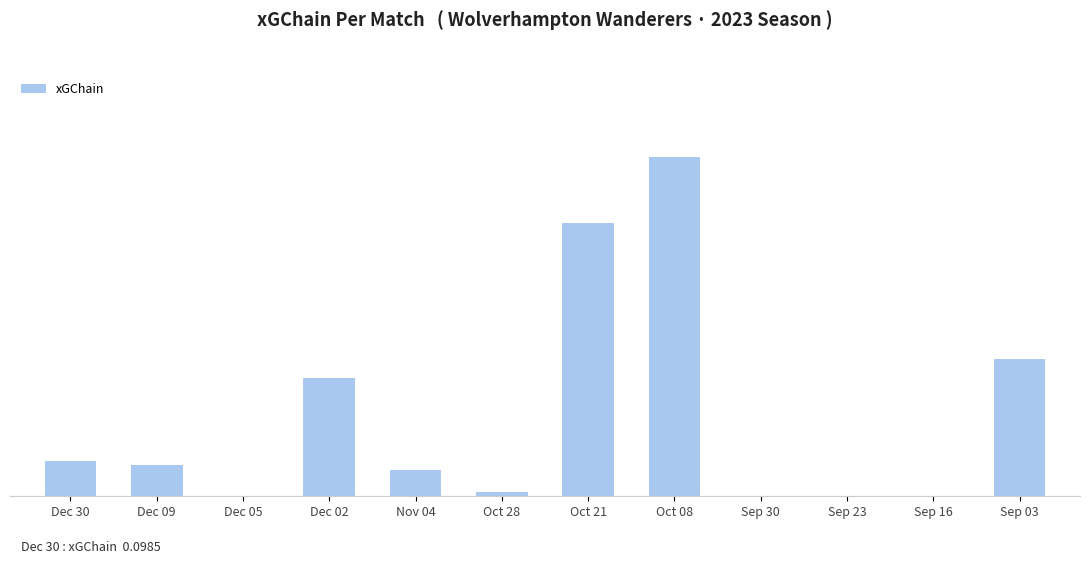

What is the change in value from Dec 05 to Oct 08?

+1.0